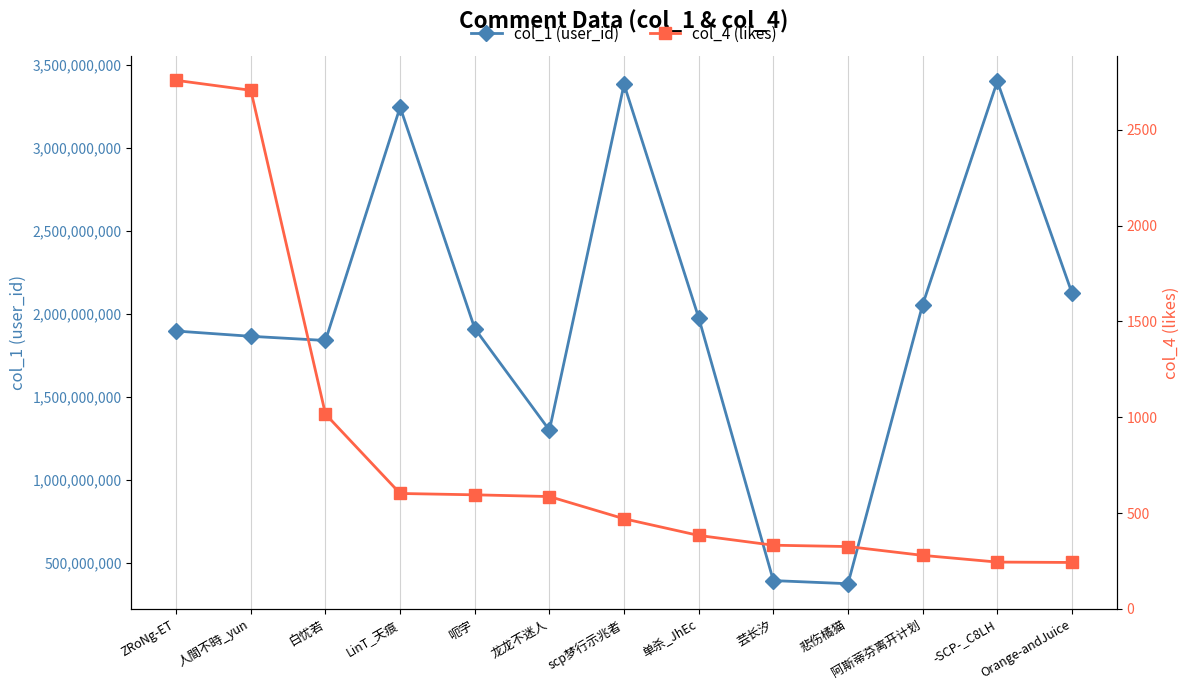

What is the value of the col_1 (user_id) point at the 4th from the left?

3245774787